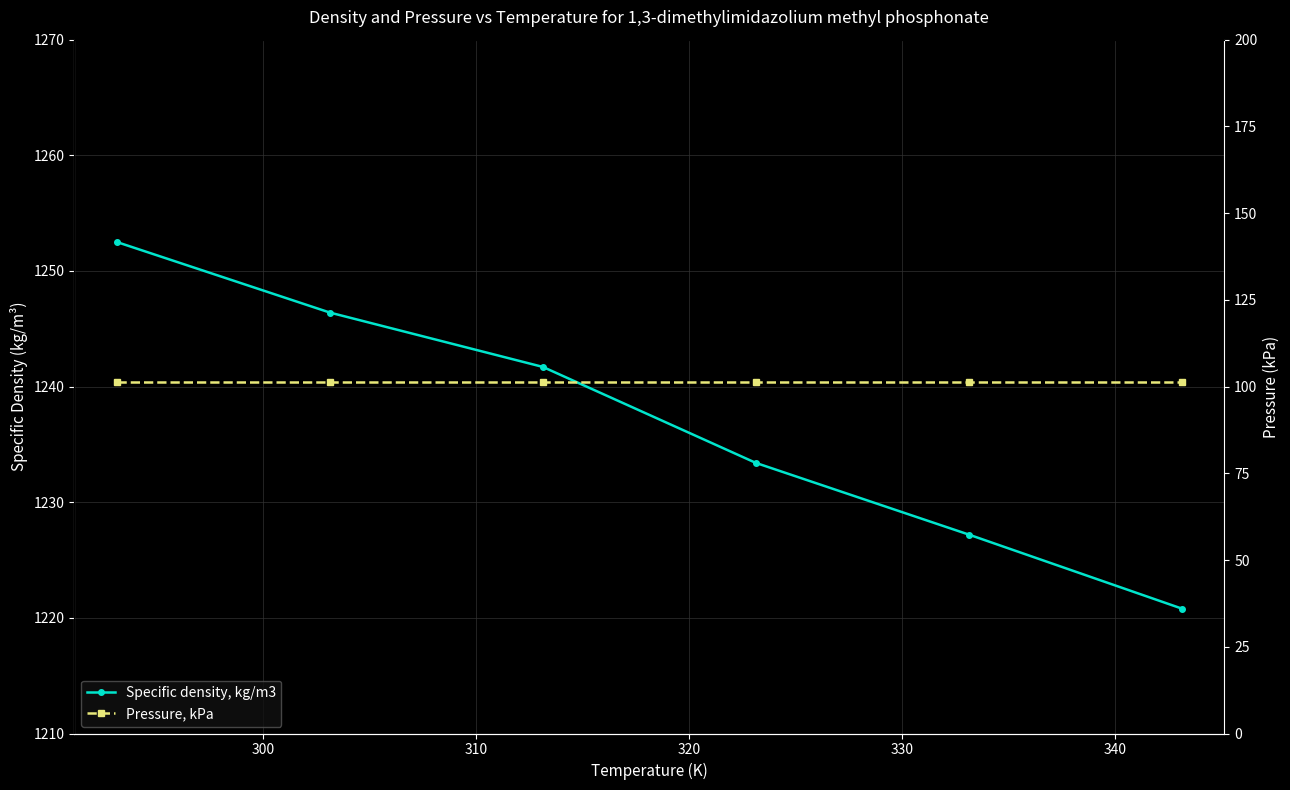

What is the maximum value shown in the chart?

1252.5